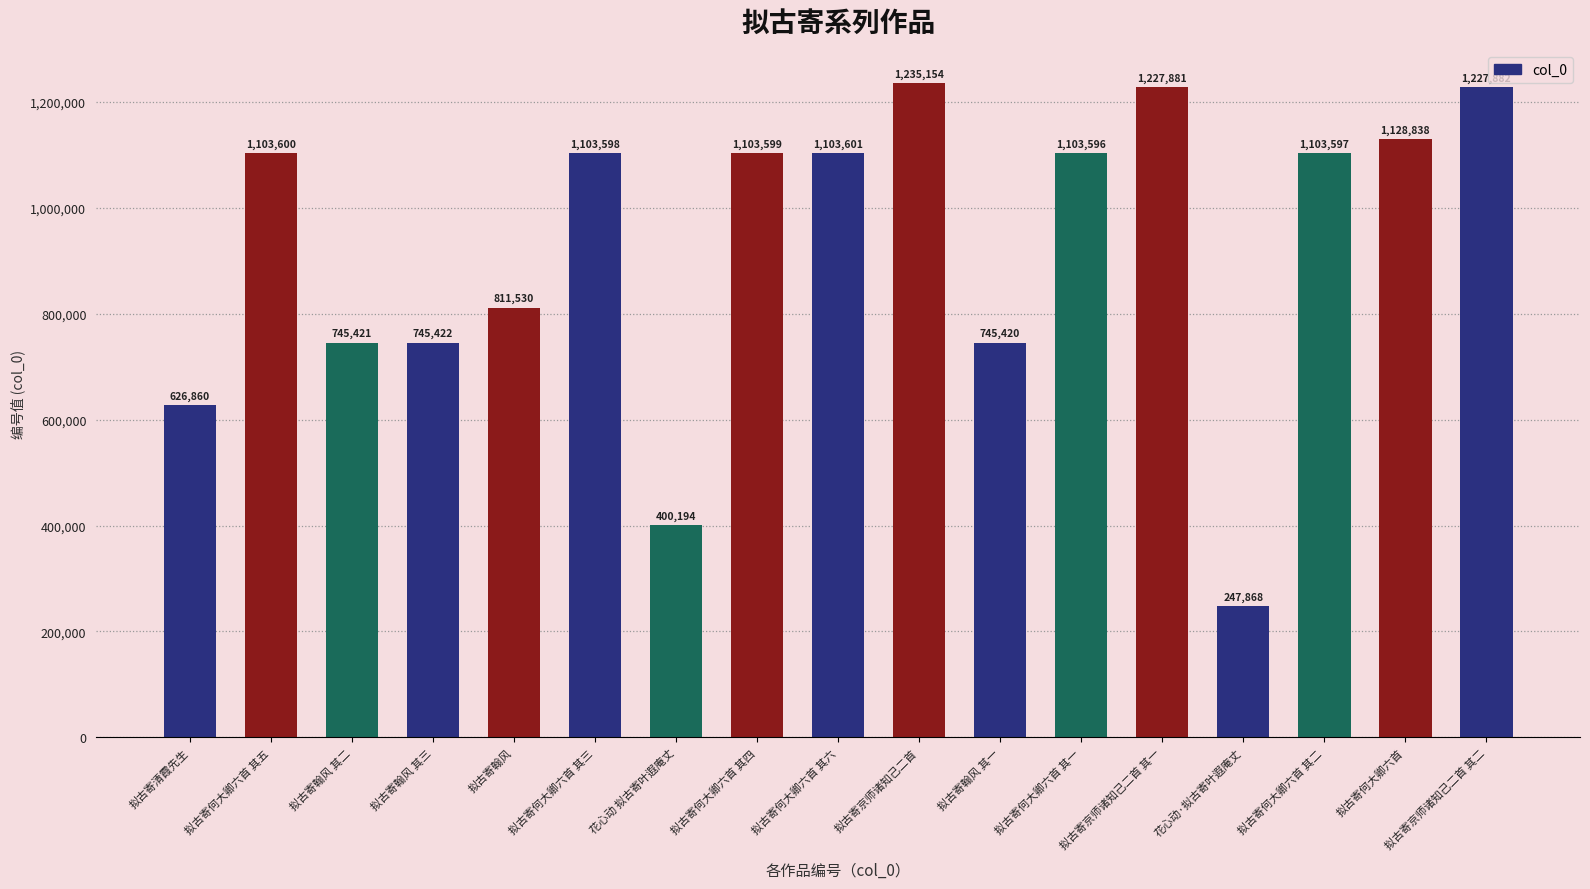

What is the label of the 4th bar from the right?

花心动·拟古寄叶遐庵丈